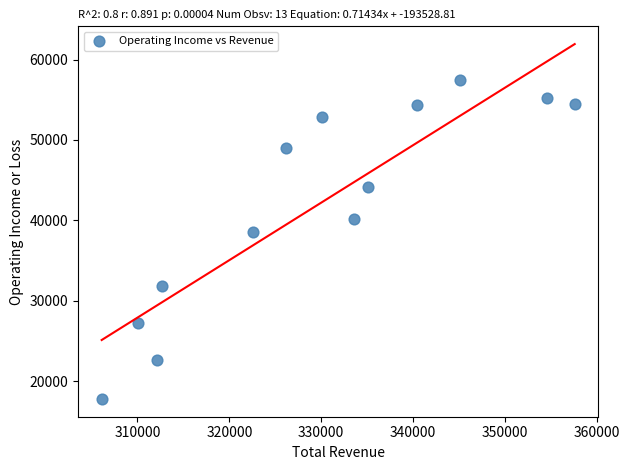

What Y value in the scatter plot is closest to 37600?

38600